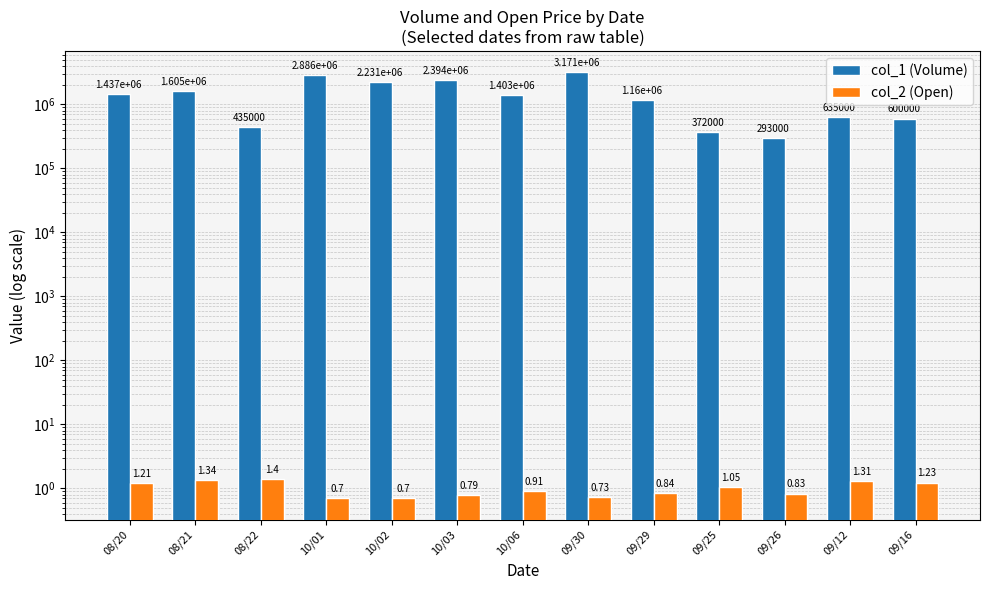

Which category has the highest value across all series?

09/30